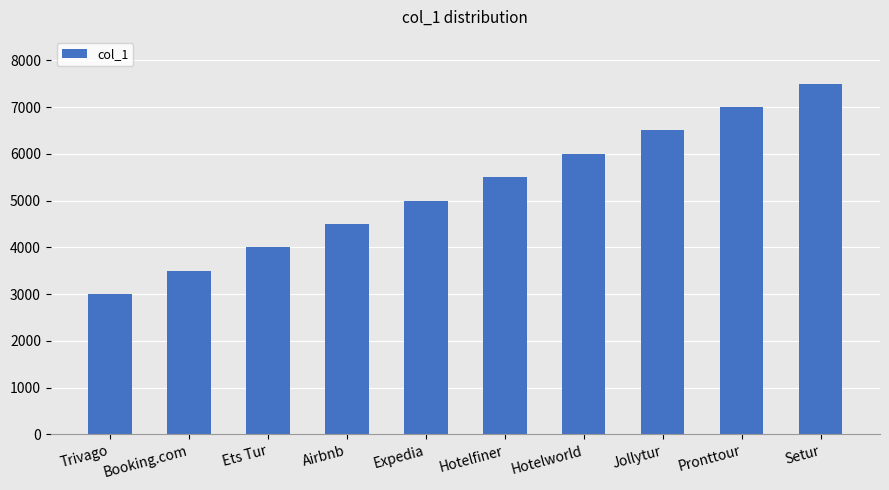

List the labels in order of value, smallest first.

Trivago, Booking.com, Ets Tur, Airbnb, Expedia, Hotelfiner, Hotelworld, Jollytur, Pronttour, Setur